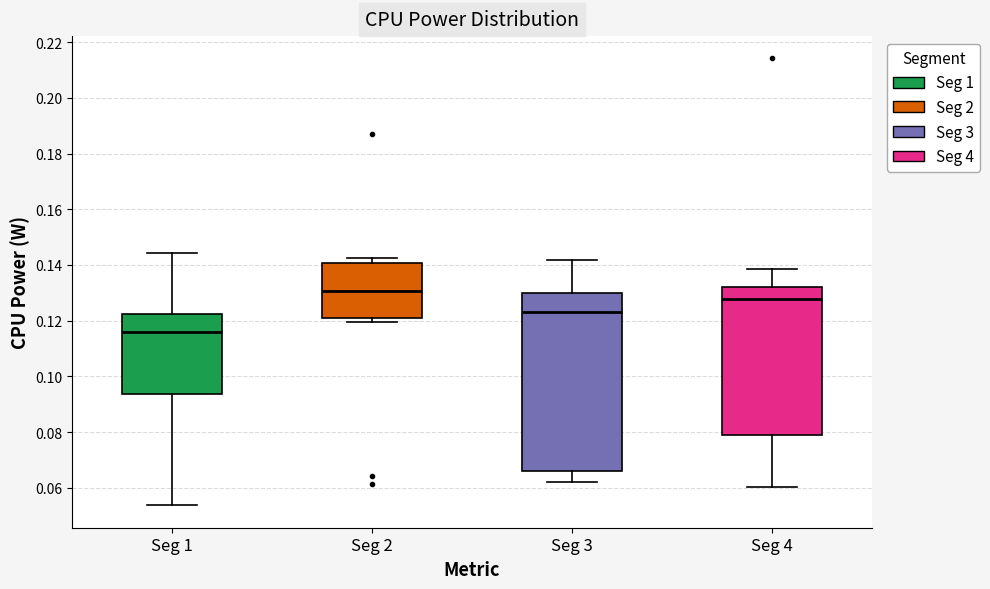

Which box has the lowest median line?

Seg 1